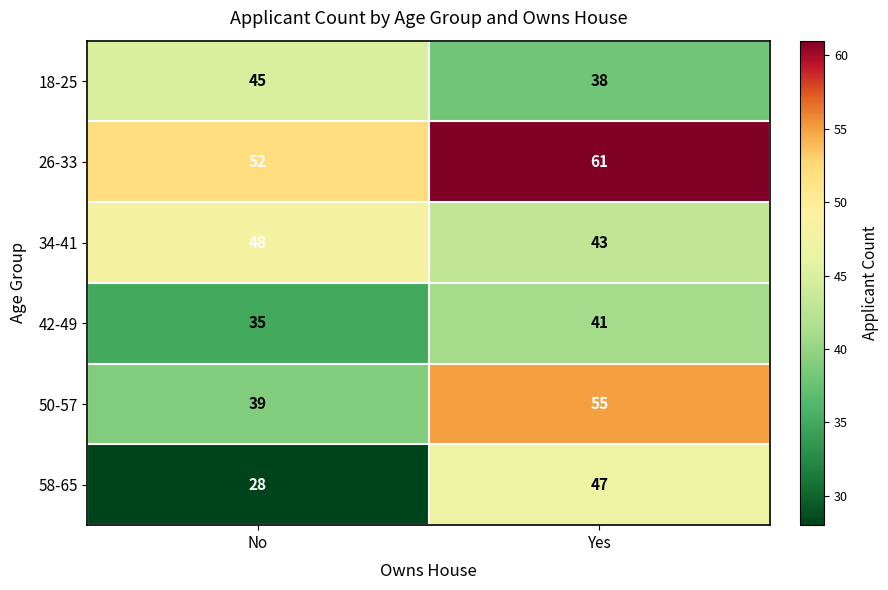

What is the sum of the 58-65 values at Yes and No?

75